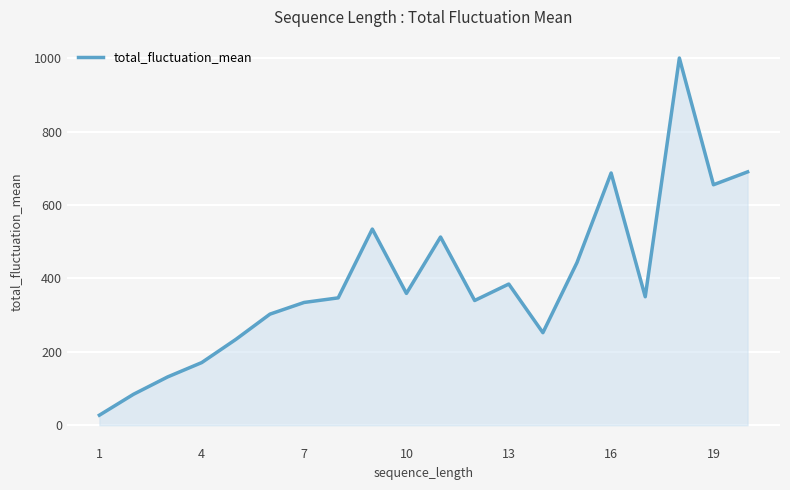

How many interior local valleys (lower than both neighbors) does the data have?

5